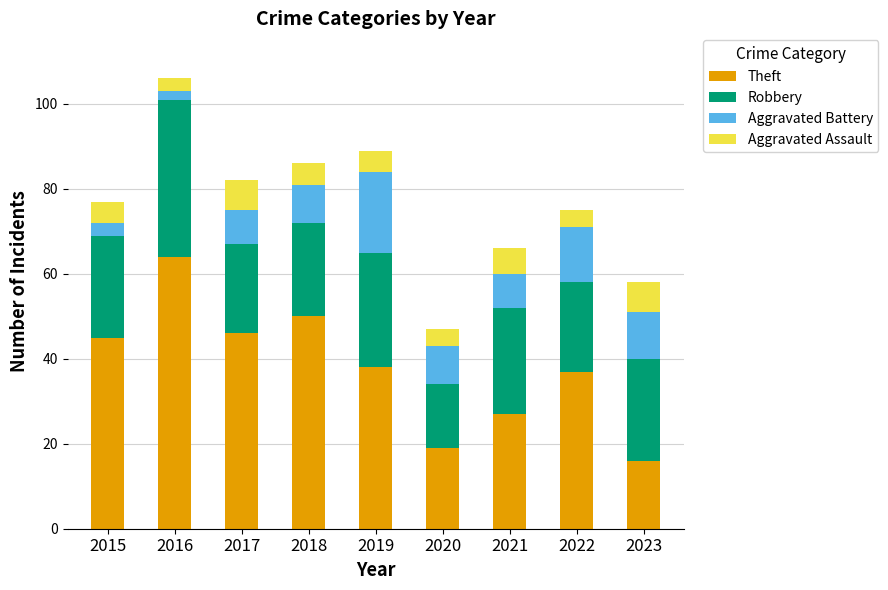

At which category is the sum across all series the highest?

2016